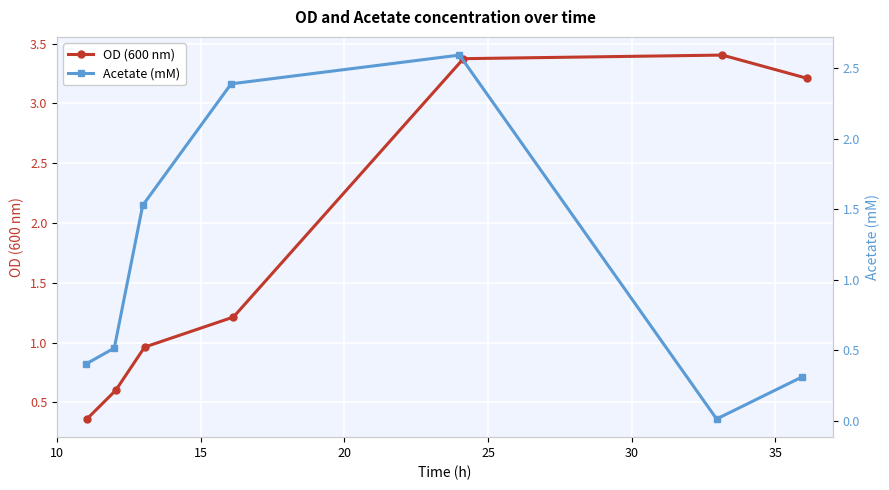

True or false: Acetate (mM) and OD (600 nm) intersect in this chart.

True